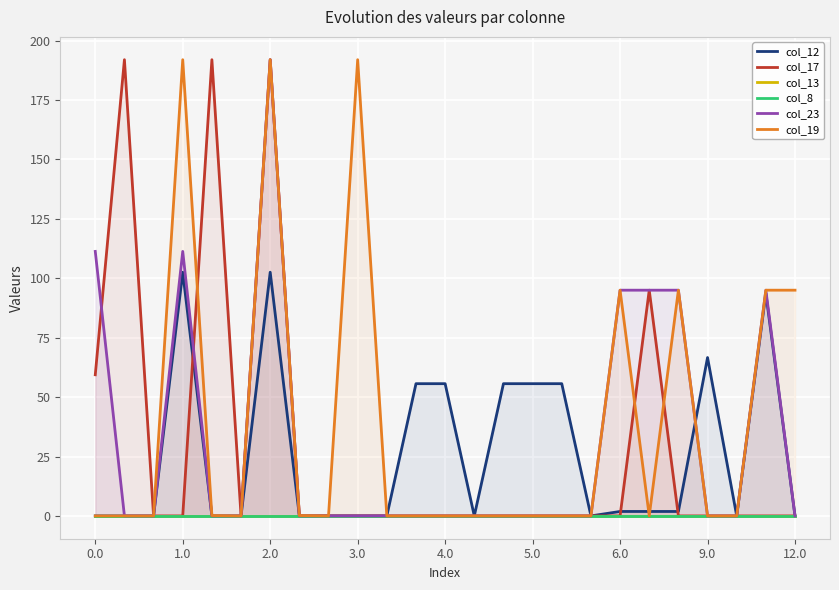

What is the average value of the col_19 series?

38.3